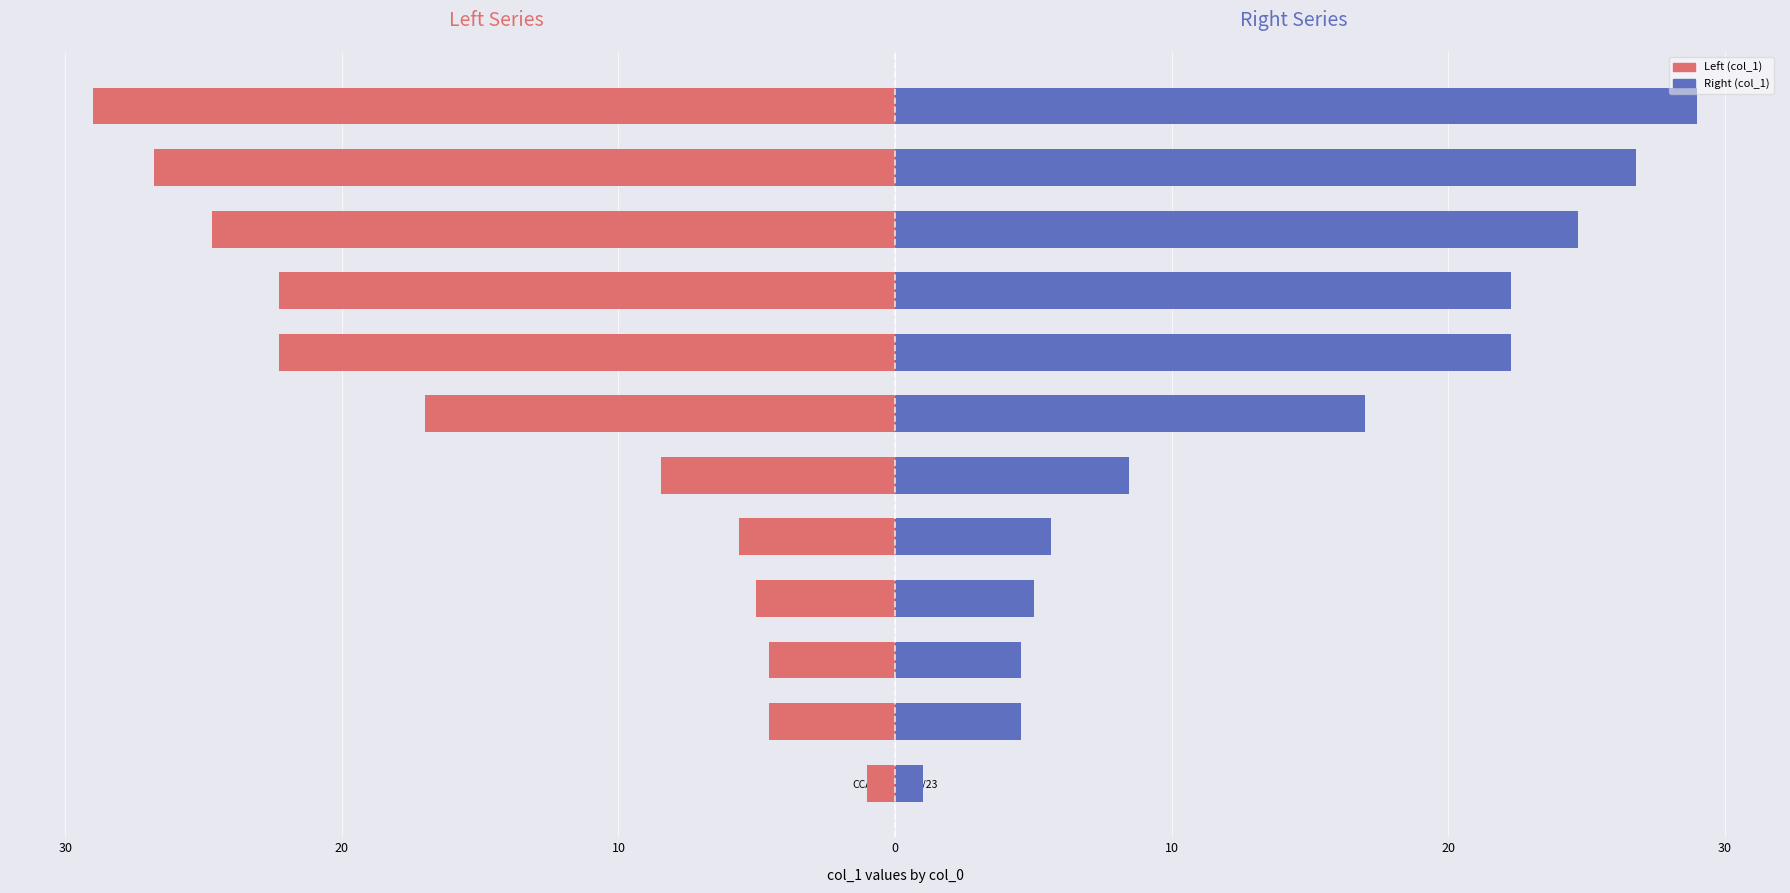

True or false: Right (col_1) has a value of 22.3 at CCAJ-CB13/54/23.

True